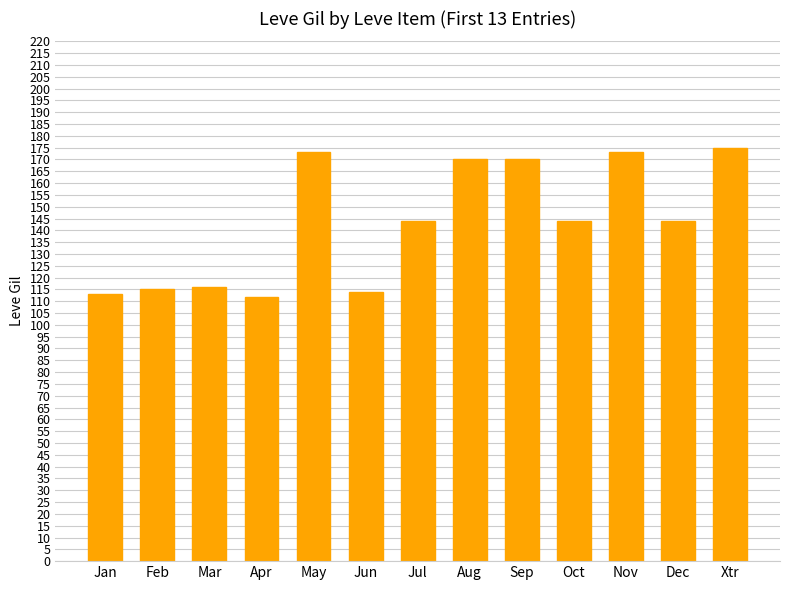

Is it true that the value at Sep is 170?

True